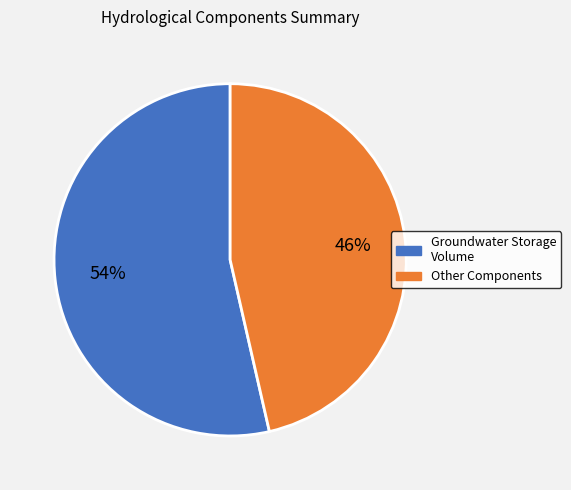

Is there a majority slice in this chart?

Yes